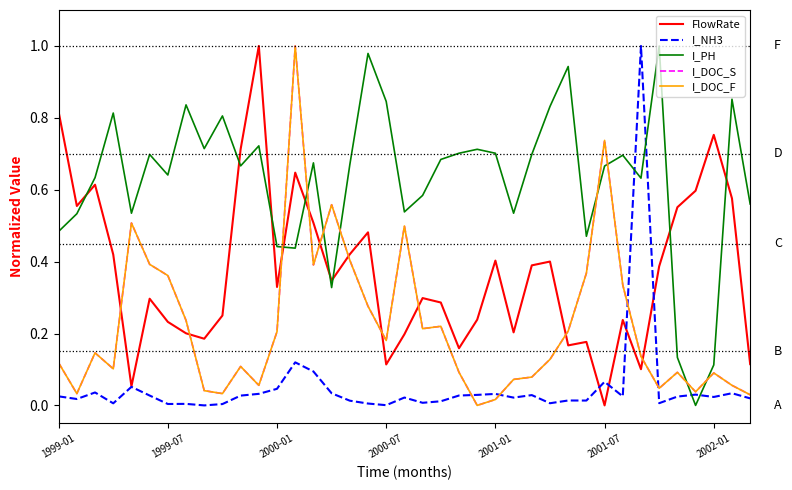

Which series has the largest range (max minus min)?

FlowRate